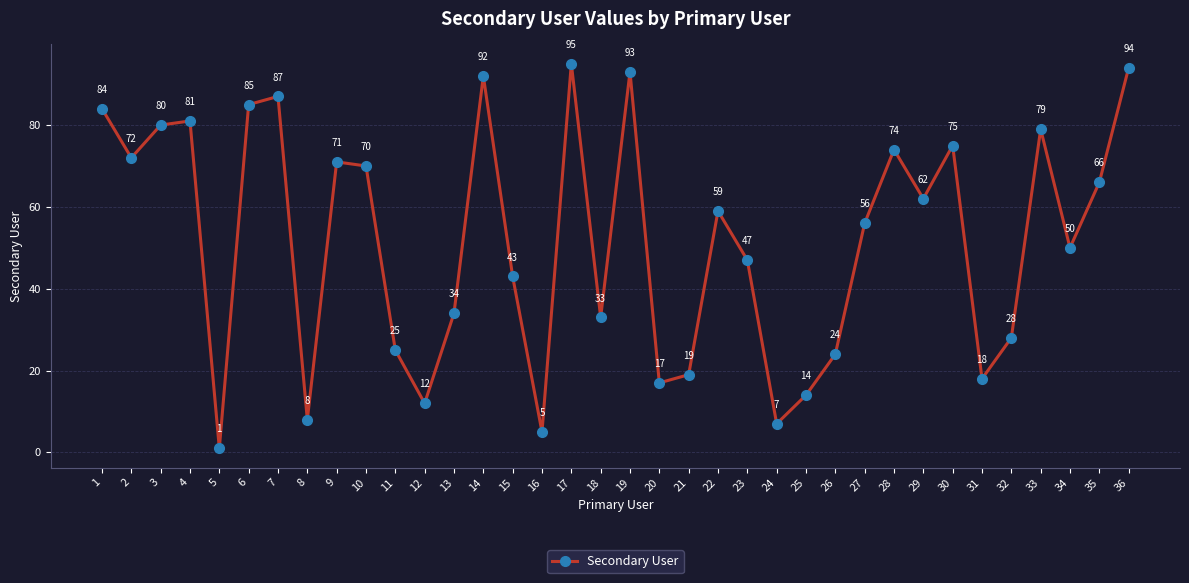

How many data points does each series have?

36